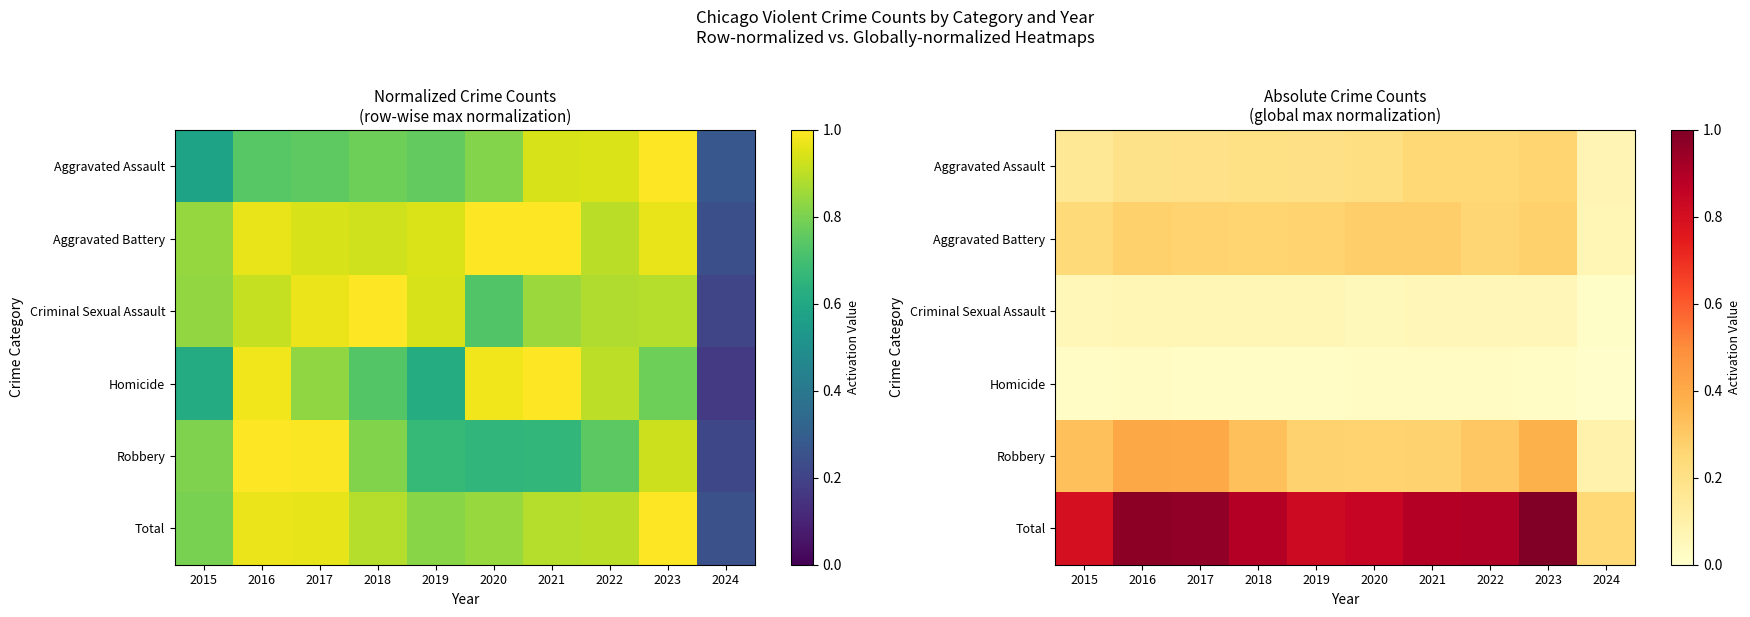

What is the greatest value displayed?

1.0